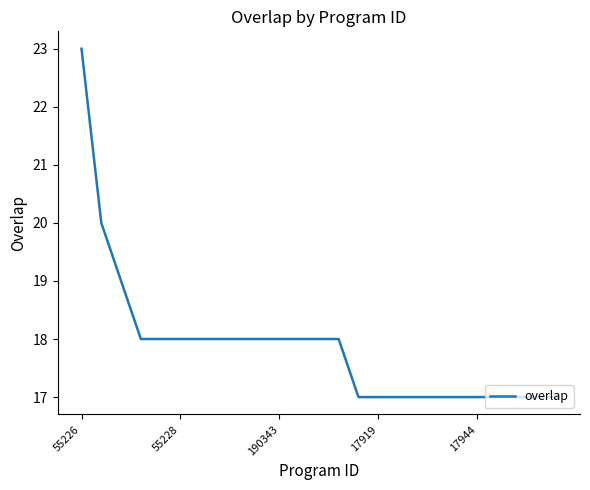

What is the difference between the maximum and minimum values?

6